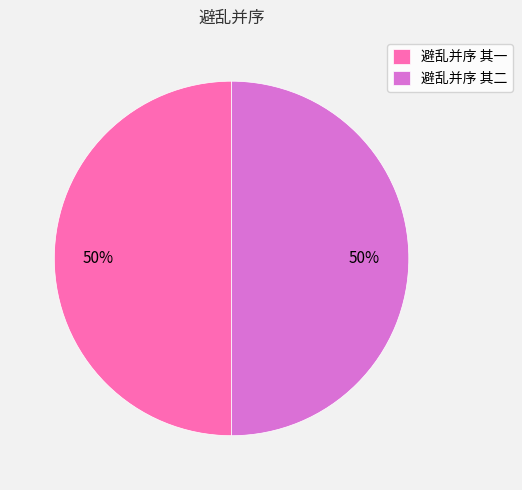

To the nearest percent, what portion does 避乱并序 其二 represent?

50%